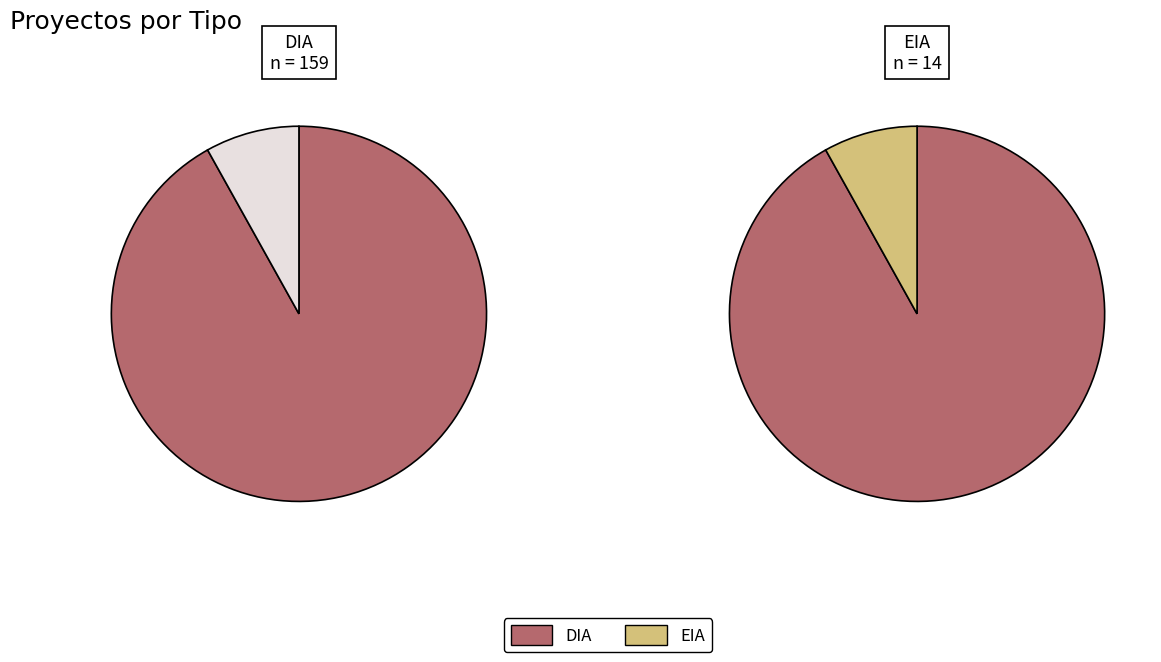

Which slice represents more than half of the pie?

DIA